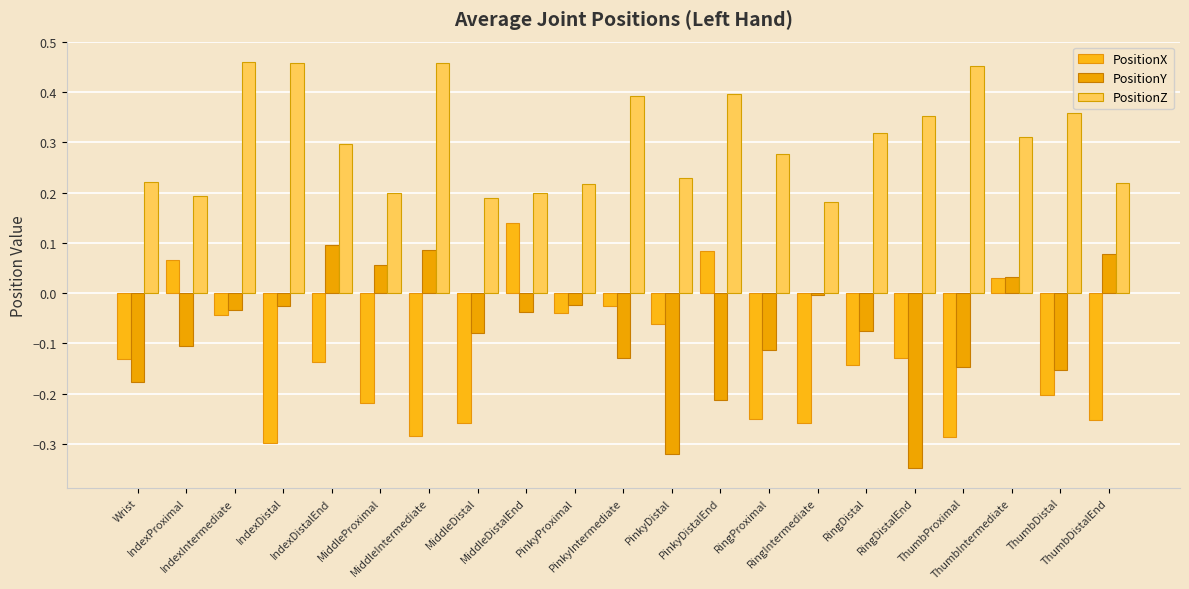

Which series has the largest range (max minus min)?

PositionY